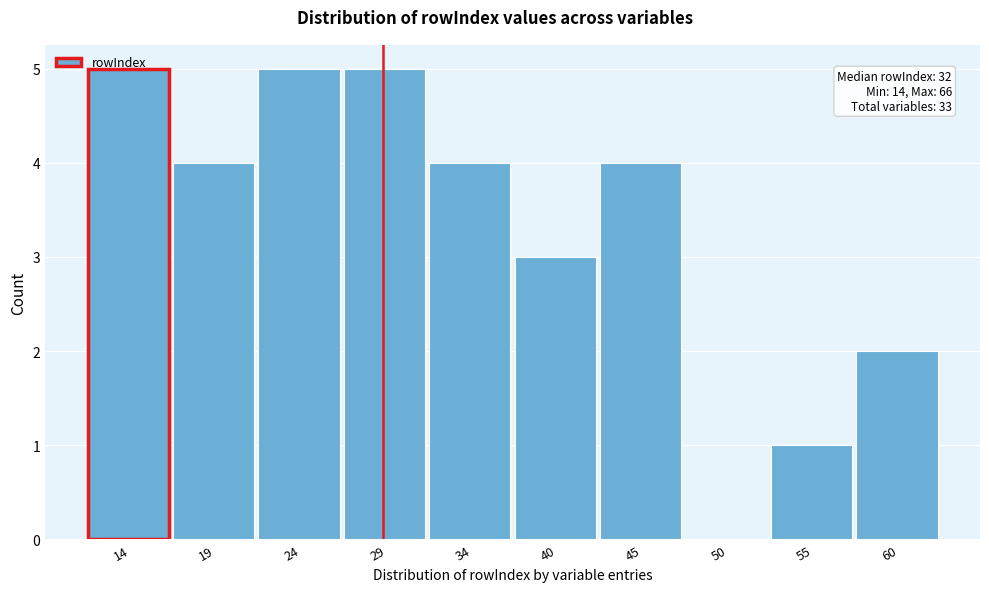

Which has a higher value, 34 or 55?

34